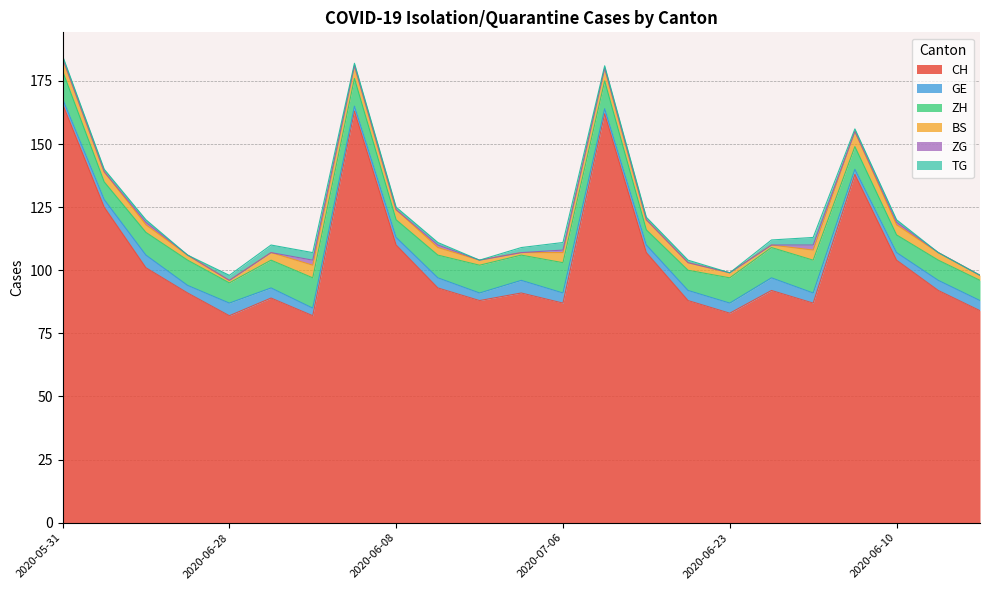

Does the chart have visible grid lines?

Yes